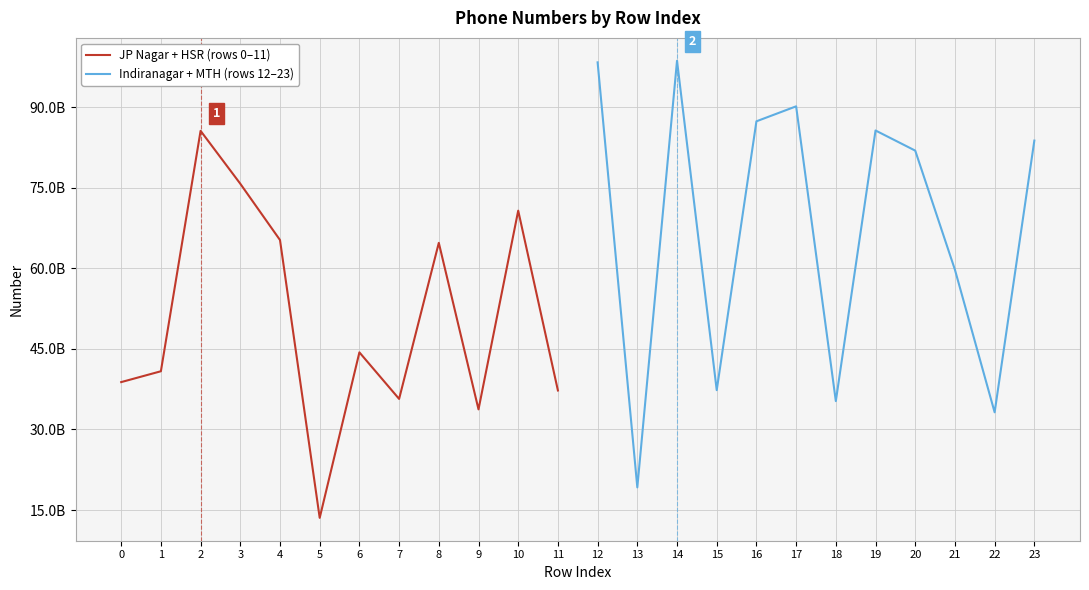

Rank the series by their average value, from highest to lowest.

Indiranagar + MTH (rows 12–23), JP Nagar + HSR (rows 0–11)